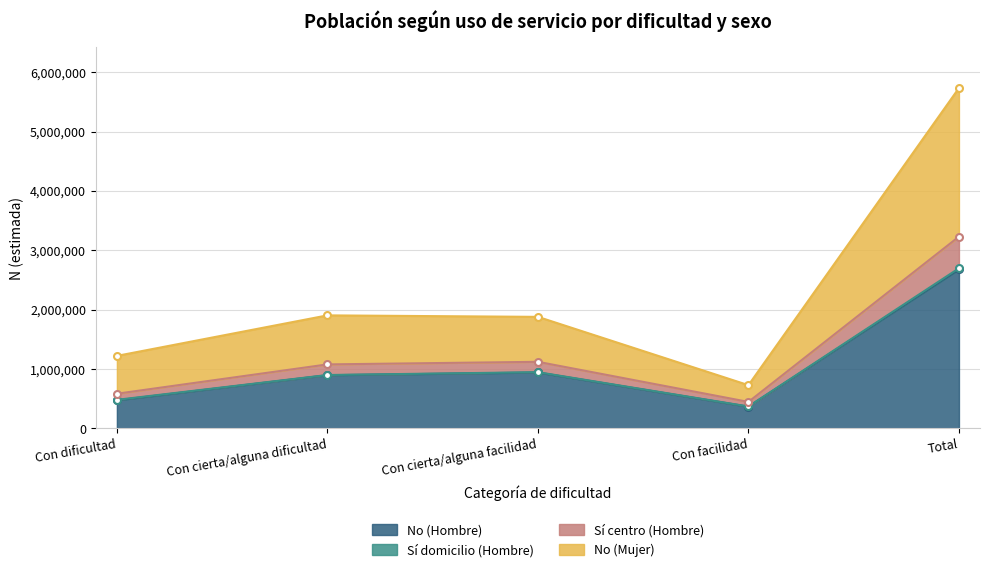

How many interior local valleys does the No (Mujer) series have?

1